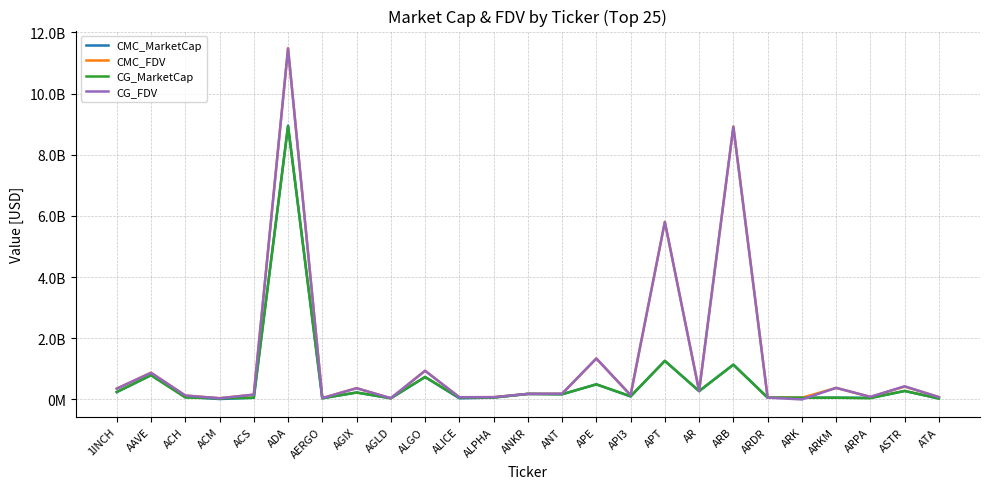

What is the label of the 9th point from the left?

AGLD